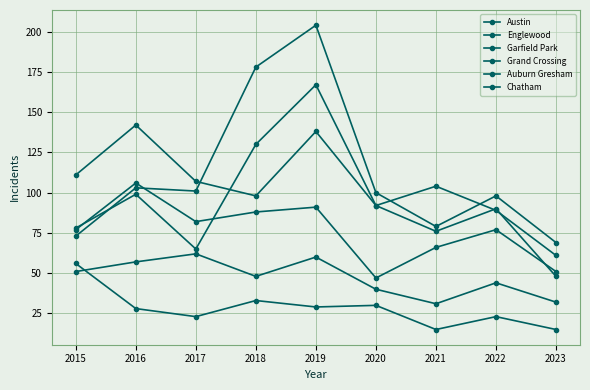

Does the chart have visible grid lines?

Yes